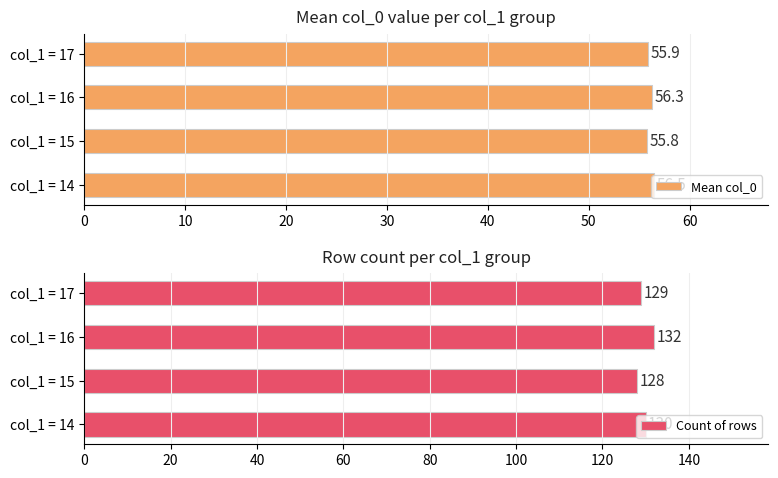

What is the difference between the second highest and second lowest values in the Mean col_0 series?

0.4